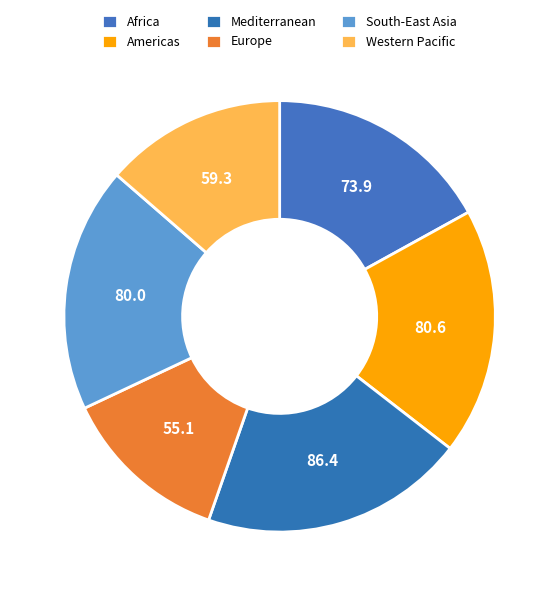

Is there any slice that represents more than half of the pie?

No